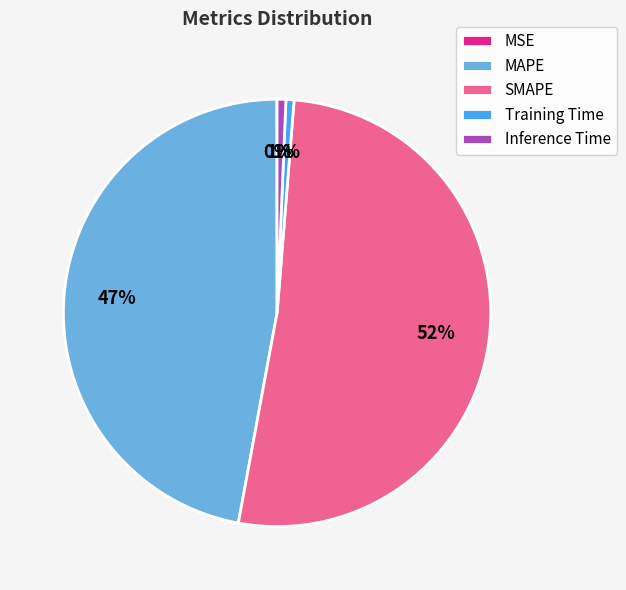

Between SMAPE and MAPE, which is larger?

SMAPE